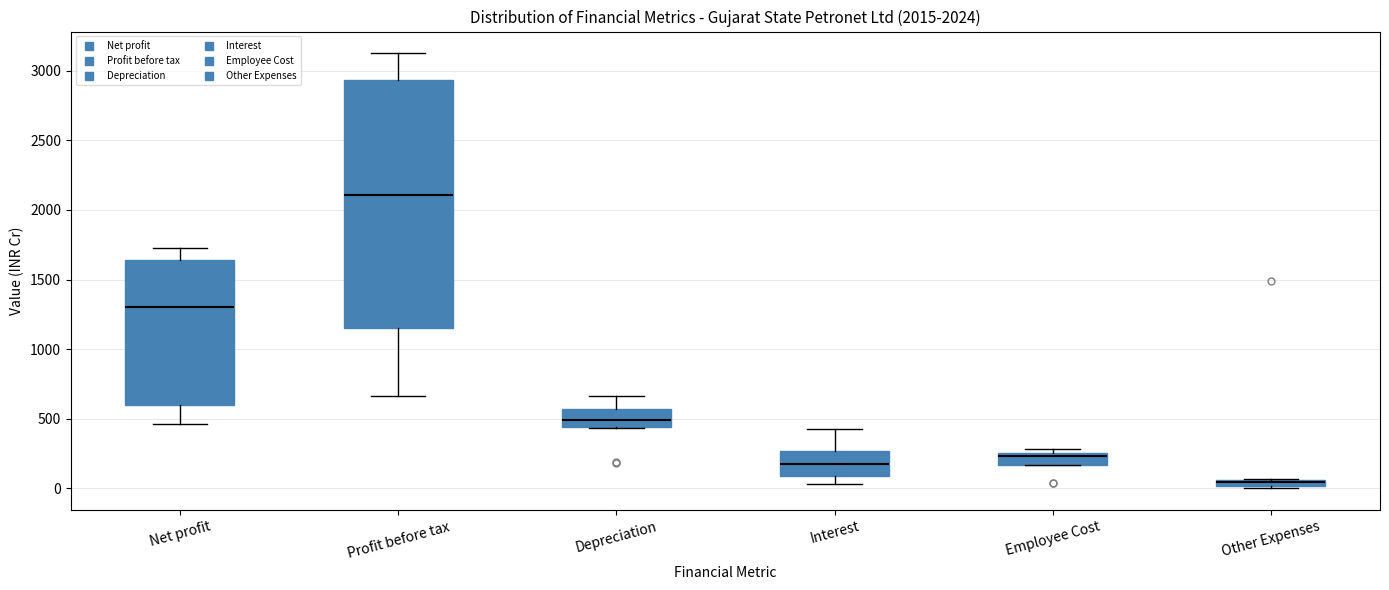

Which box is the tallest, from its lower edge to its upper edge?

Profit before tax